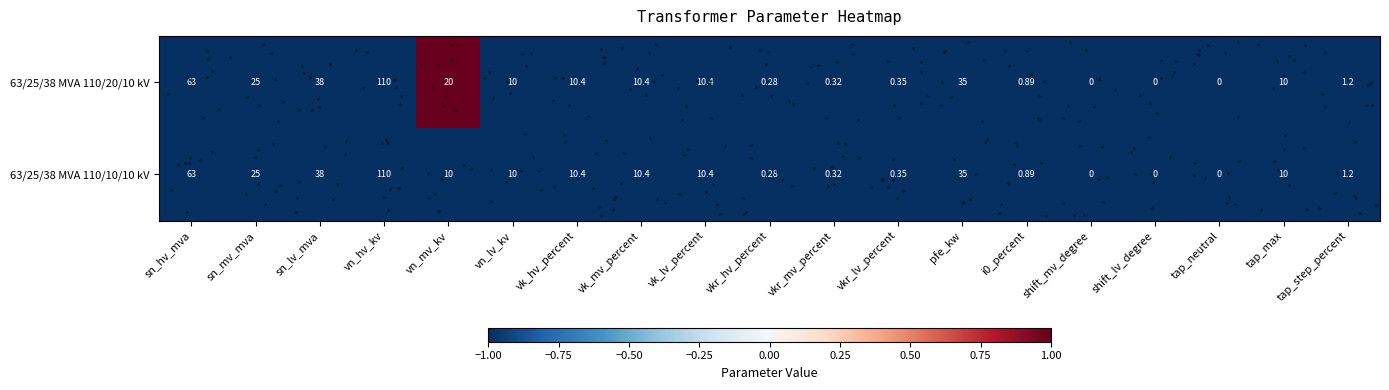

Is the value of 63/25/38 MVA 110/20/10 kV at tap_max greater than the value of 63/25/38 MVA 110/10/10 kV at shift_lv_degree?

Yes